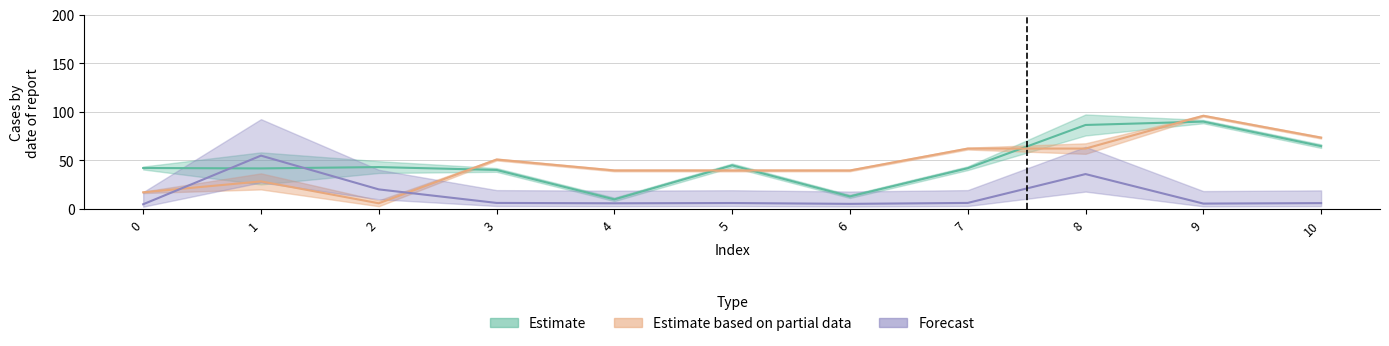

Reading left to right, extract all data points from this chart.

col_2: 0=42.3	1=41.9	2=43.2	3=40.3	4=10.0	5=45.0	6=13.0	7=42.1	8=86.5	9=90.0	10=64.8
col_4: 0=5.0	1=55.0	2=20.3	3=6.4	4=6.0	5=6.3	6=5.4	7=6.4	8=36.0	9=5.7	10=6.2
col_11: 0=17.2	1=28.5	2=6.0	3=51.0	4=39.7	5=39.7	6=39.7	7=62.3	8=62.3	9=96.0	10=73.5